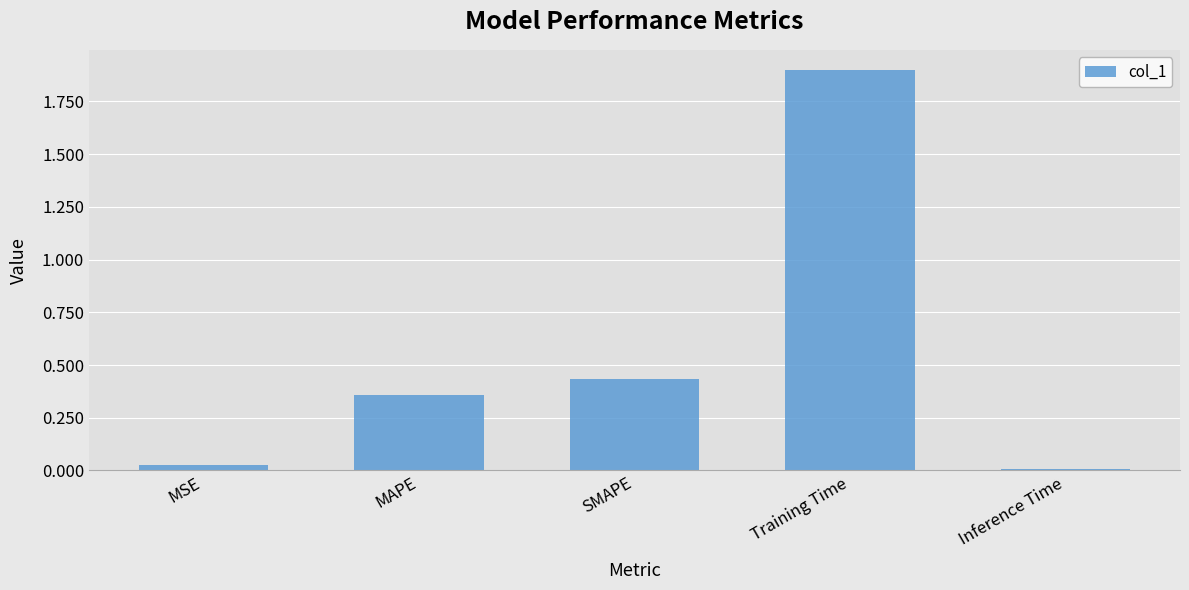

True or false: the data shows 2.7 at Training Time.

False